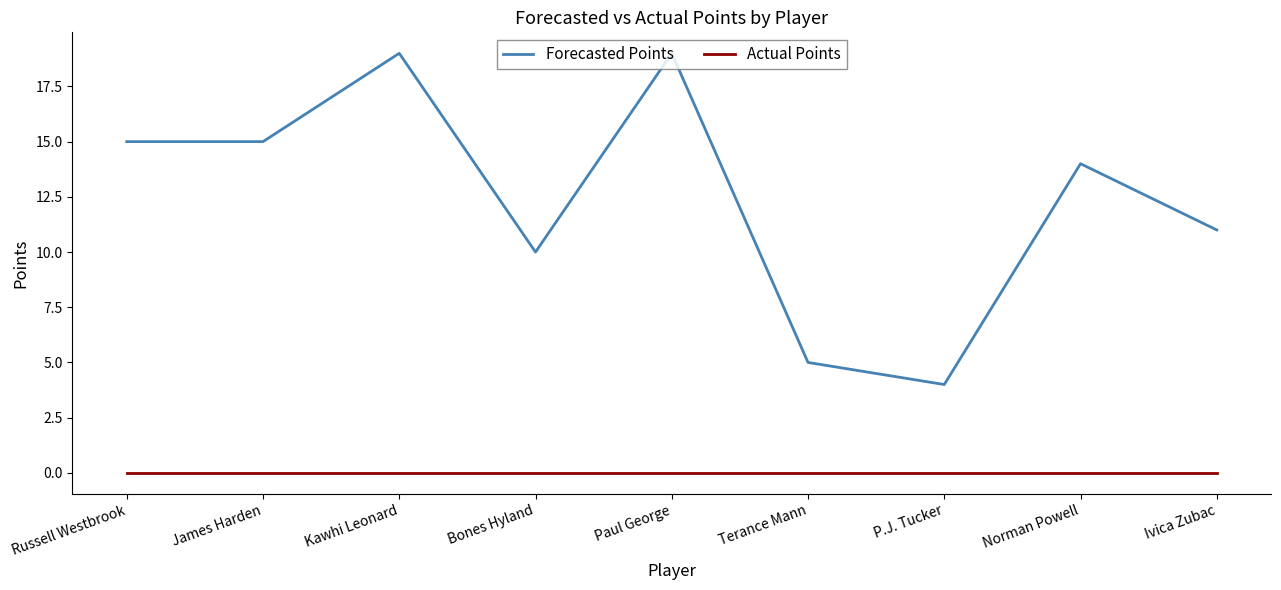

True or false: Forecasted Points has a value of 19 at Paul George.

True